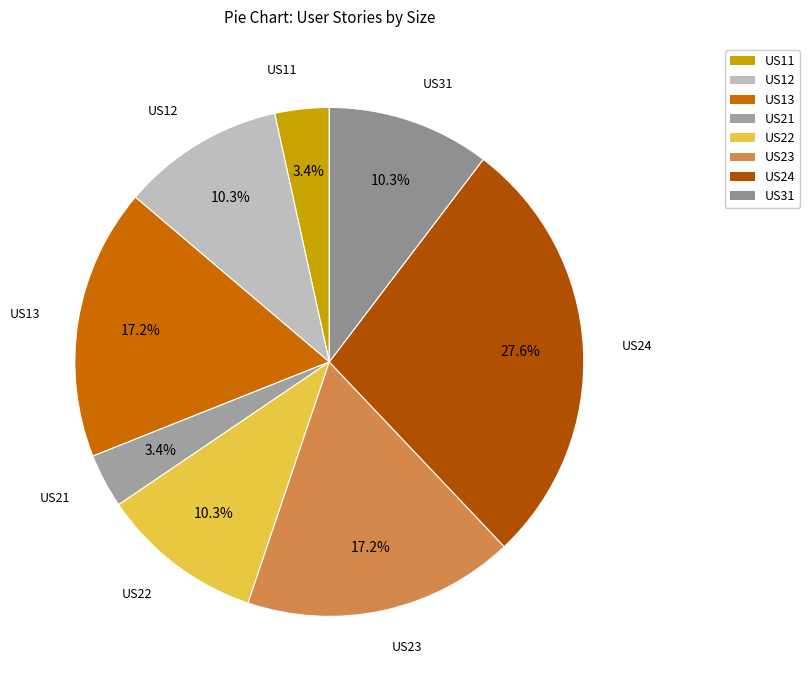

What portion of the pie excludes US12?

89.7%